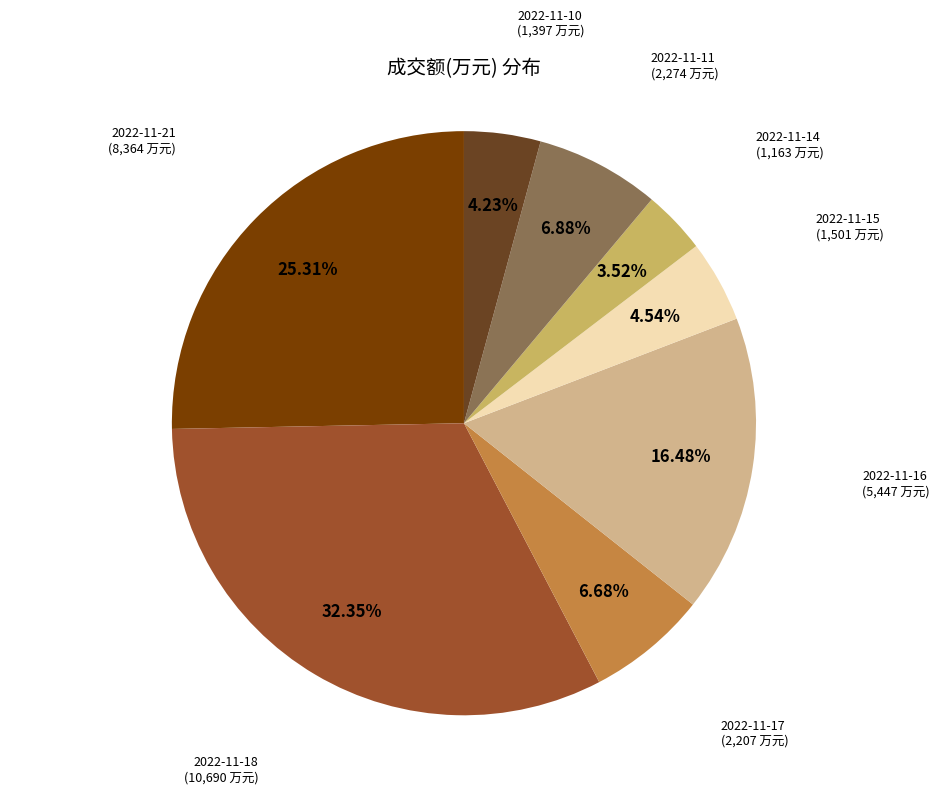

Approximately how many times larger is the value at 2022-11-11 (2,274 万元) compared to 2022-11-16 (5,447 万元)?

0.4